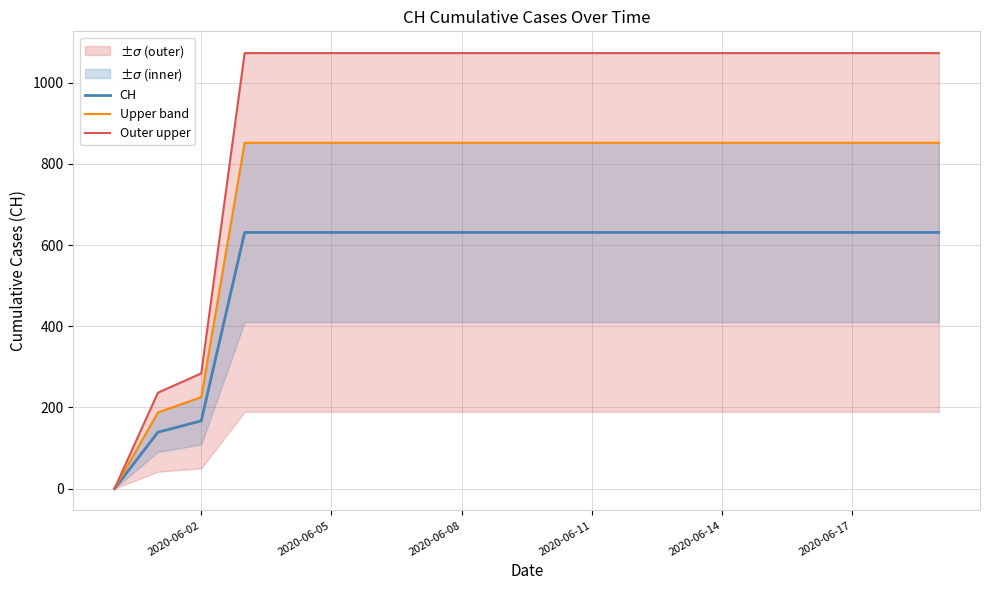

What is the highest value of the CH series?

631